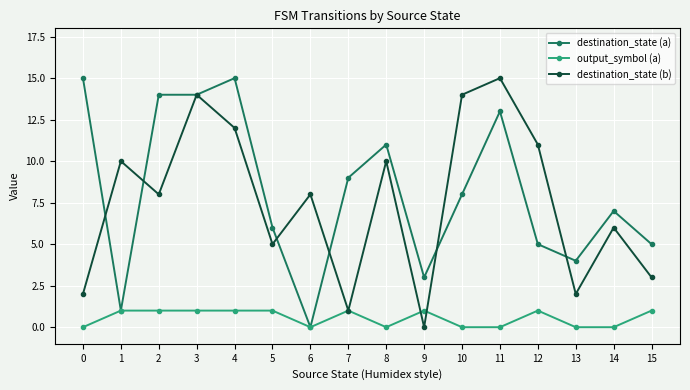

Which series changed the most between 1 and 13?

destination_state (b)